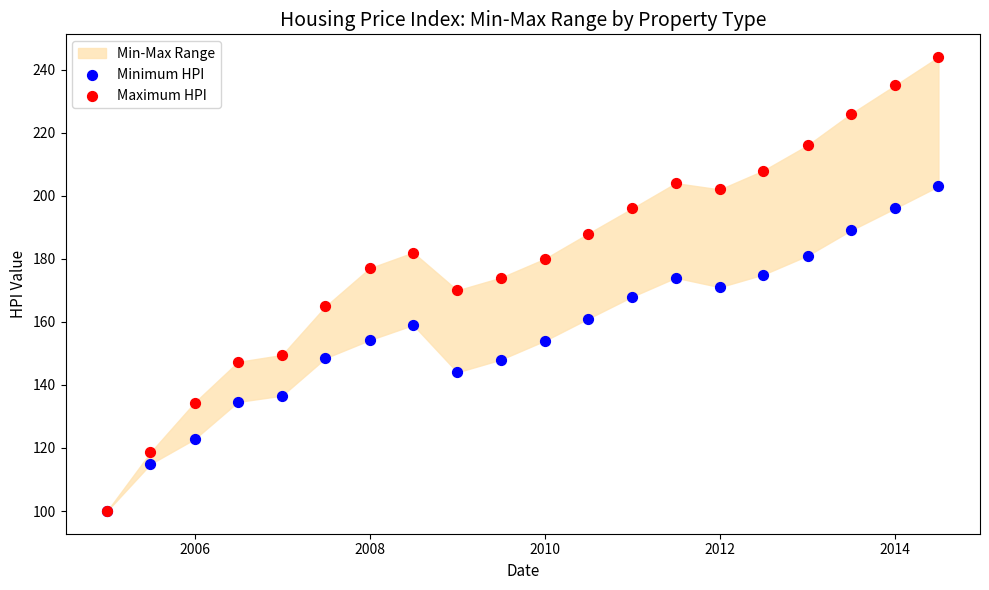

Which series contains the highest Y value?

Maximum HPI